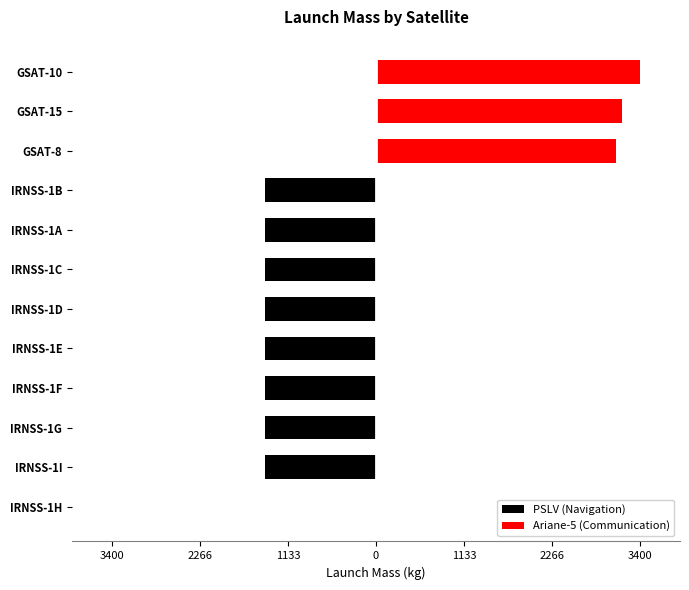

What is the maximum value shown in the chart?

3400